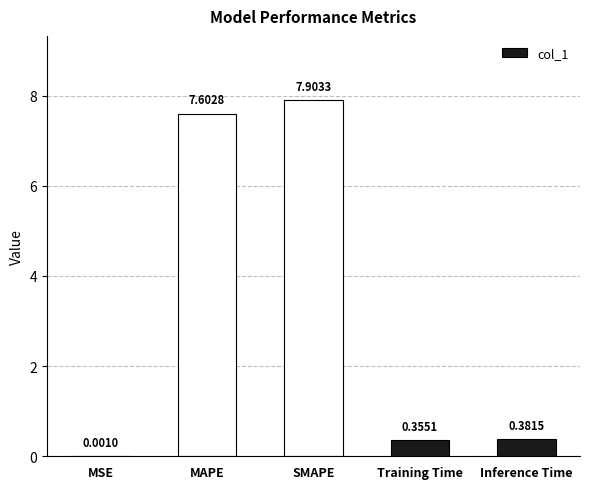

What is the sum of all values?

16.2